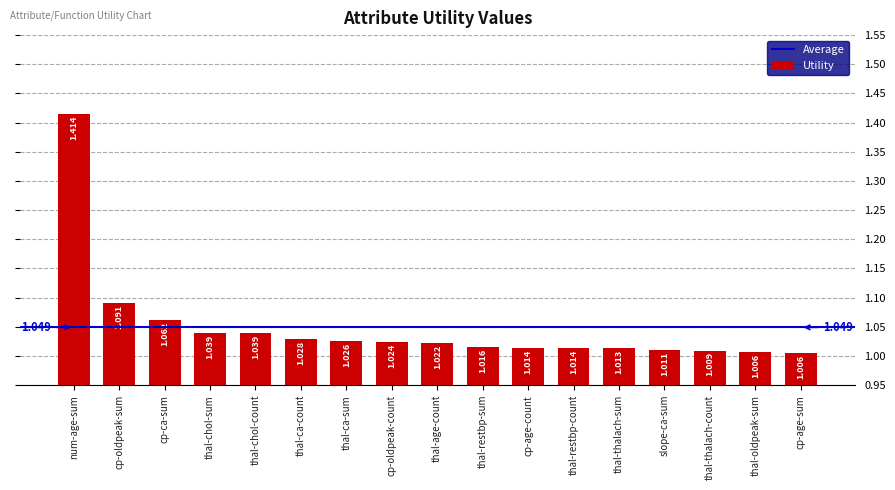

What is the label of the 11th bar from the left?

cp-age-count